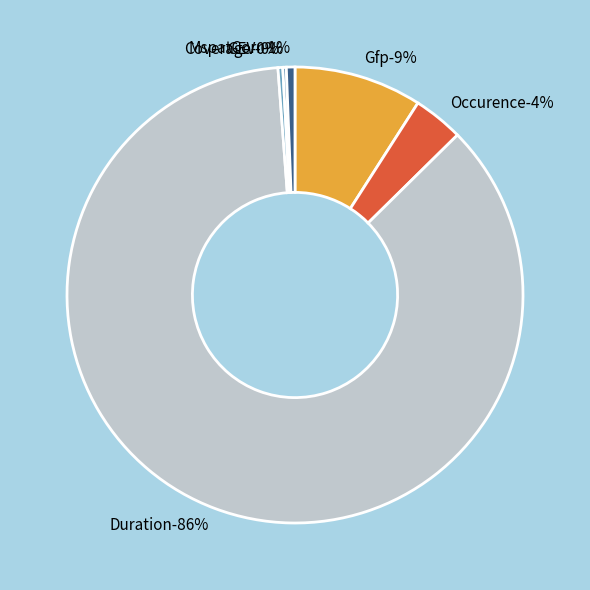

How many slices are in this pie chart?

6